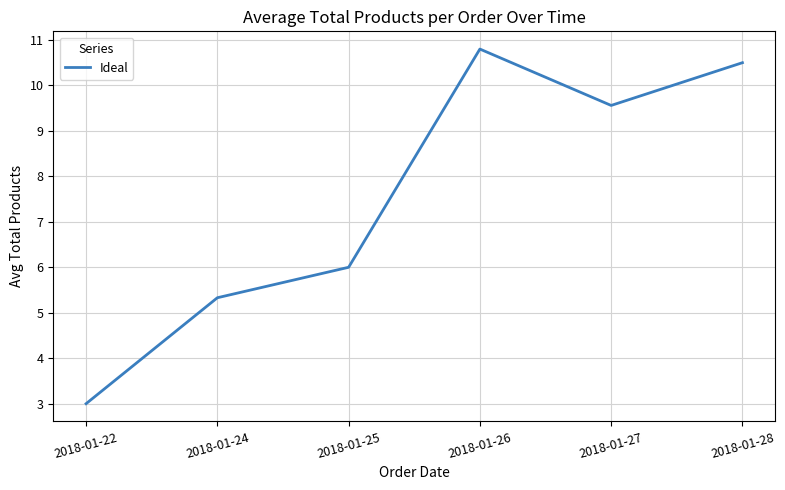

The value at 2018-01-24 is 5.3. True or false?

True